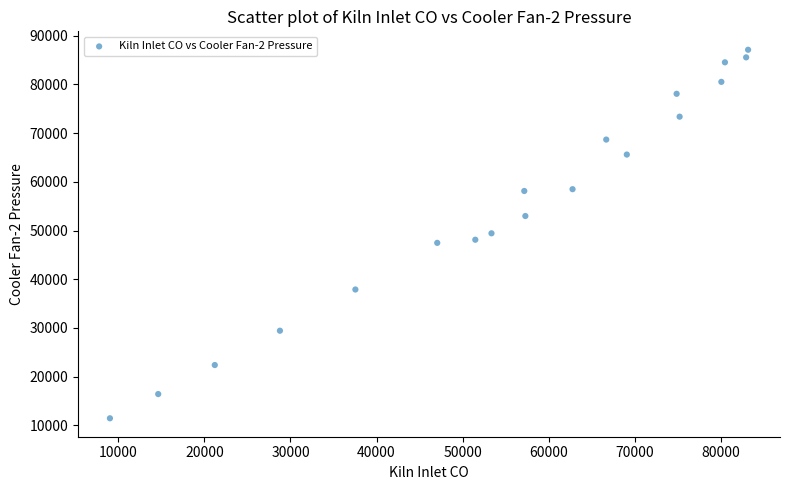

What is the range of X values (max minus min)?

74138